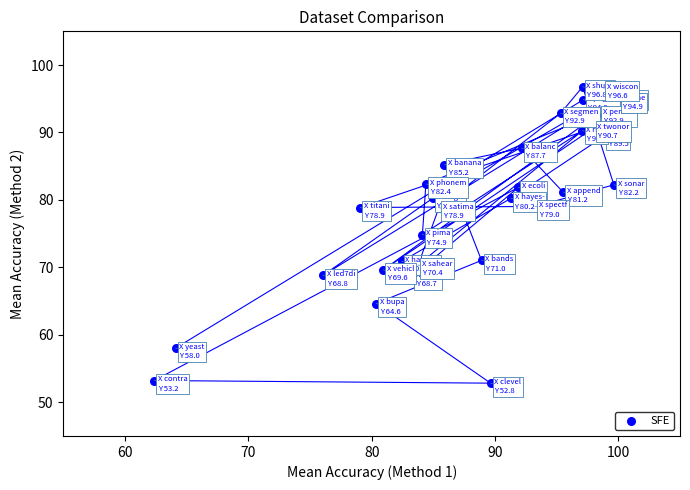

What Y value in the scatter plot is closest to 74?

74.9